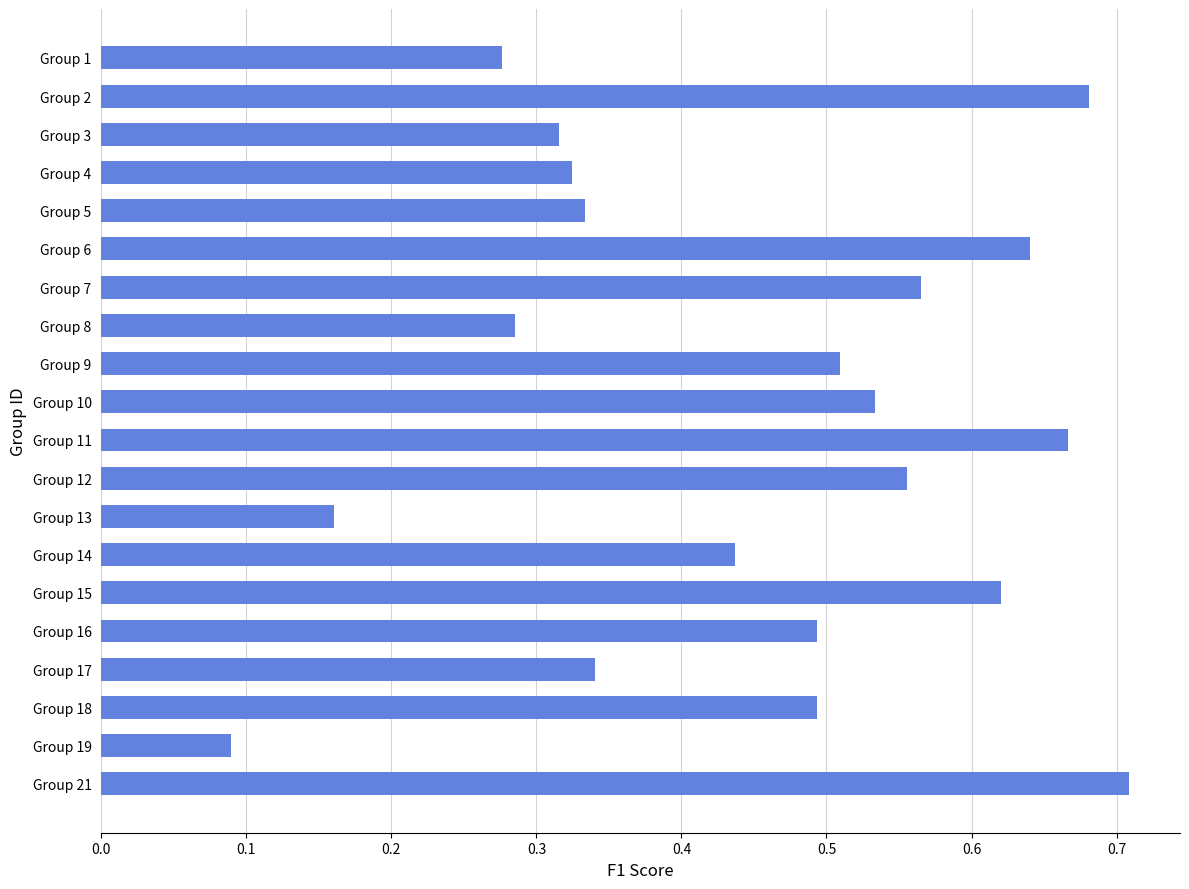

What is the sum of the values at Group 6 and Group 3?

1.0